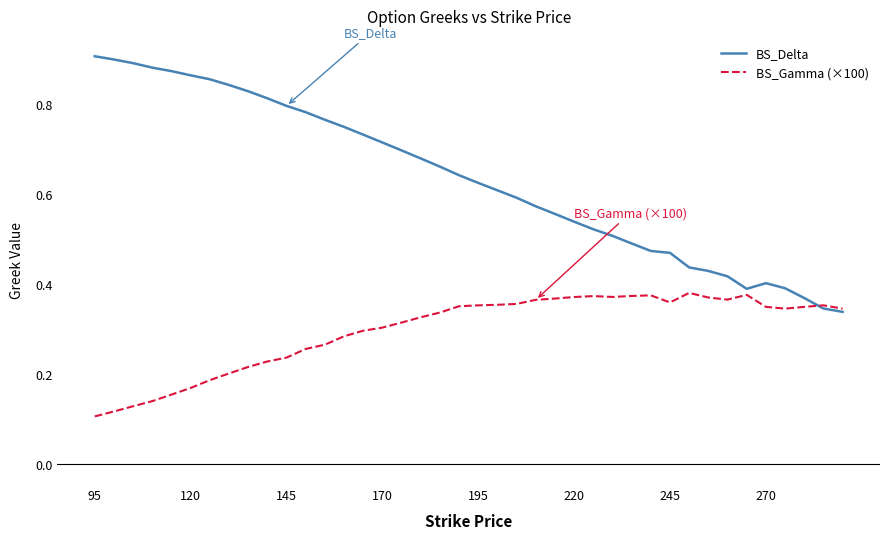

Which series has the largest range (max minus min)?

BS_Delta